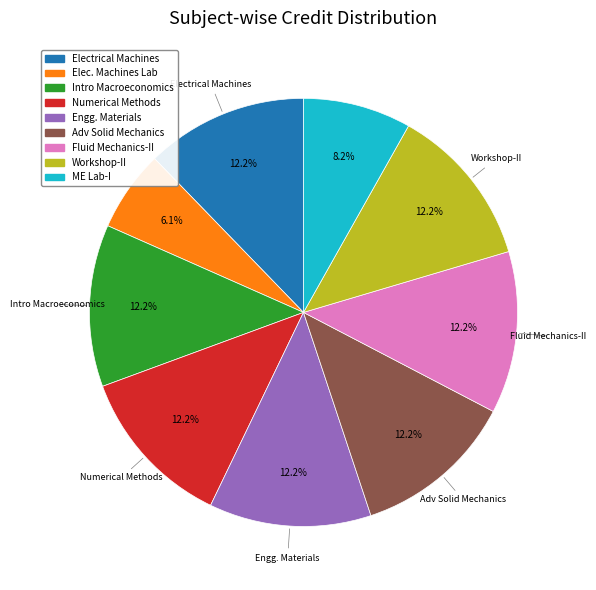

Is there a majority slice in this chart?

No